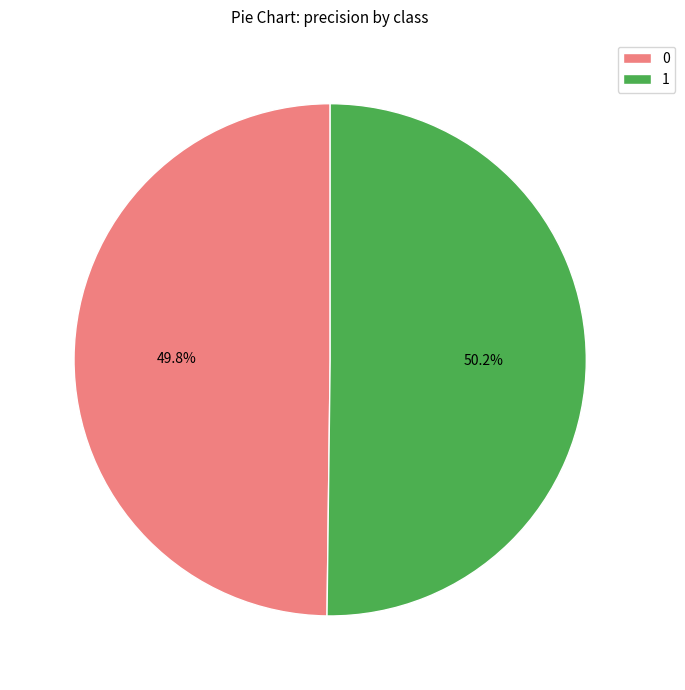

Does any single category account for the majority?

Yes